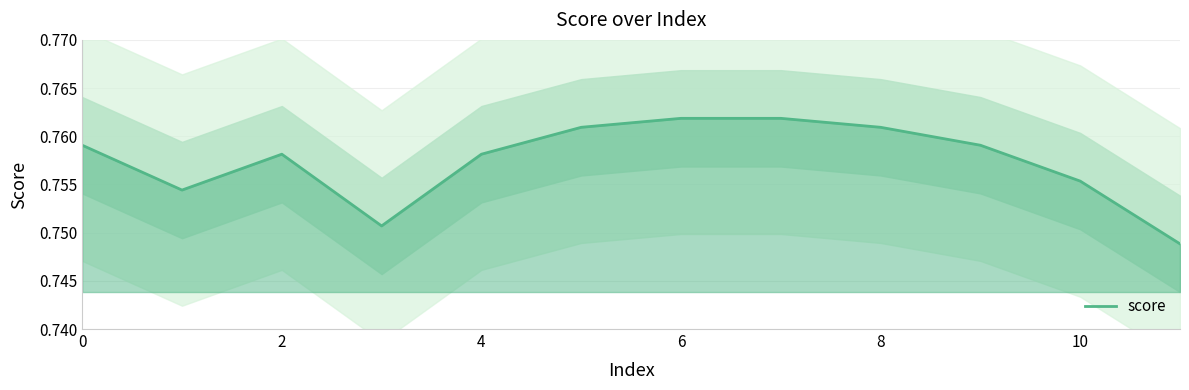

At which category does the chart reach its minimum across all series?

11